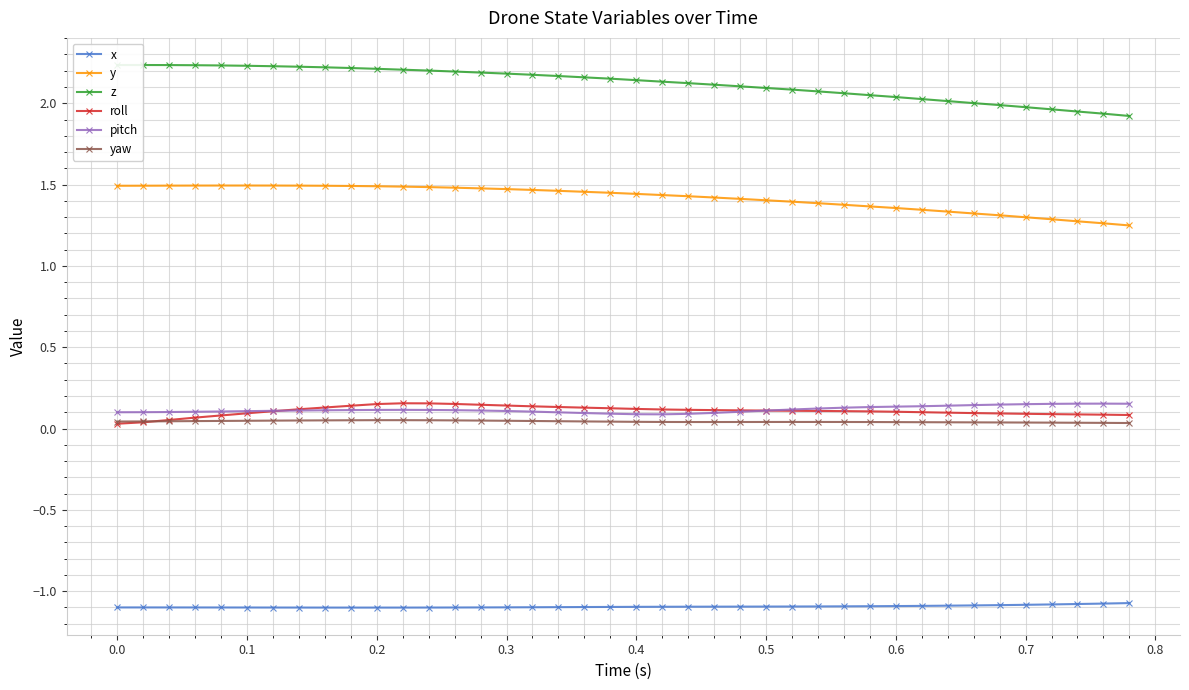

How many lines are shown in the chart?

6